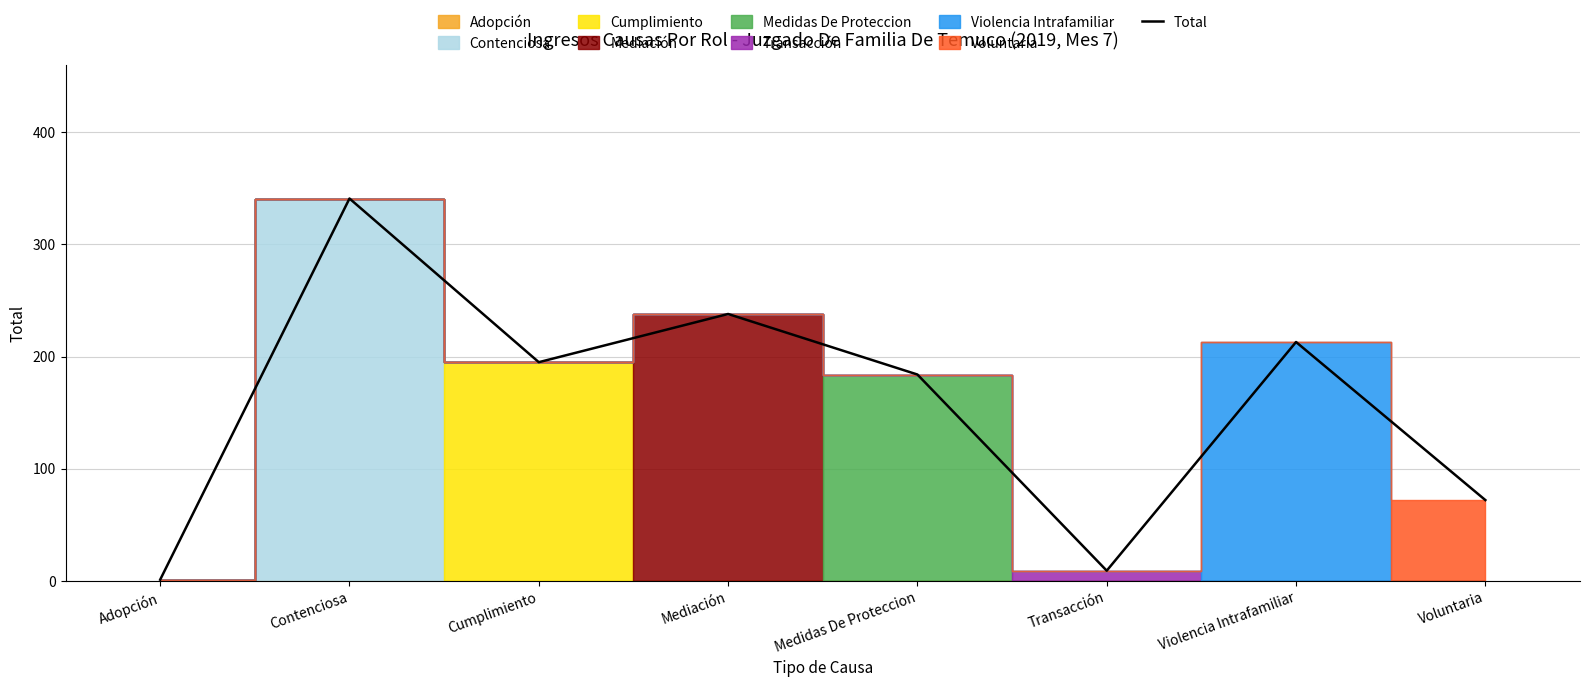

The chart shows a value of 327 at Medidas De Proteccion. True or false?

False